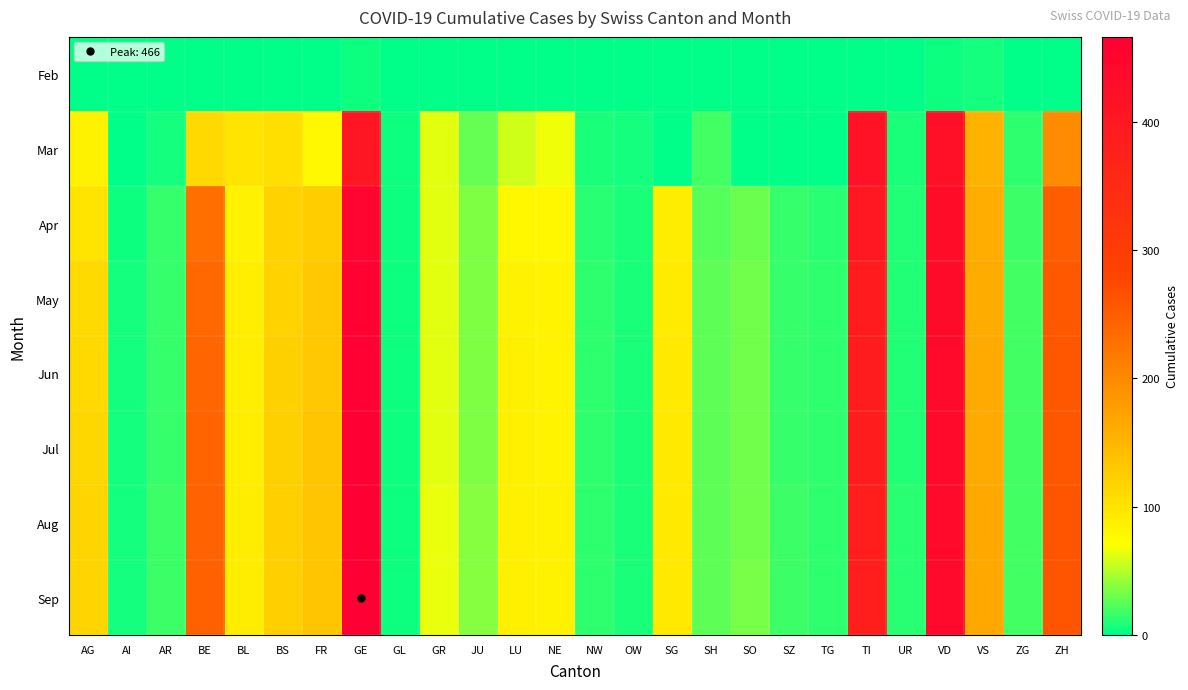

Rank the series at SZ from highest to lowest value.

Aug, Sep, May, Jun, Jul, Apr, Feb, Mar